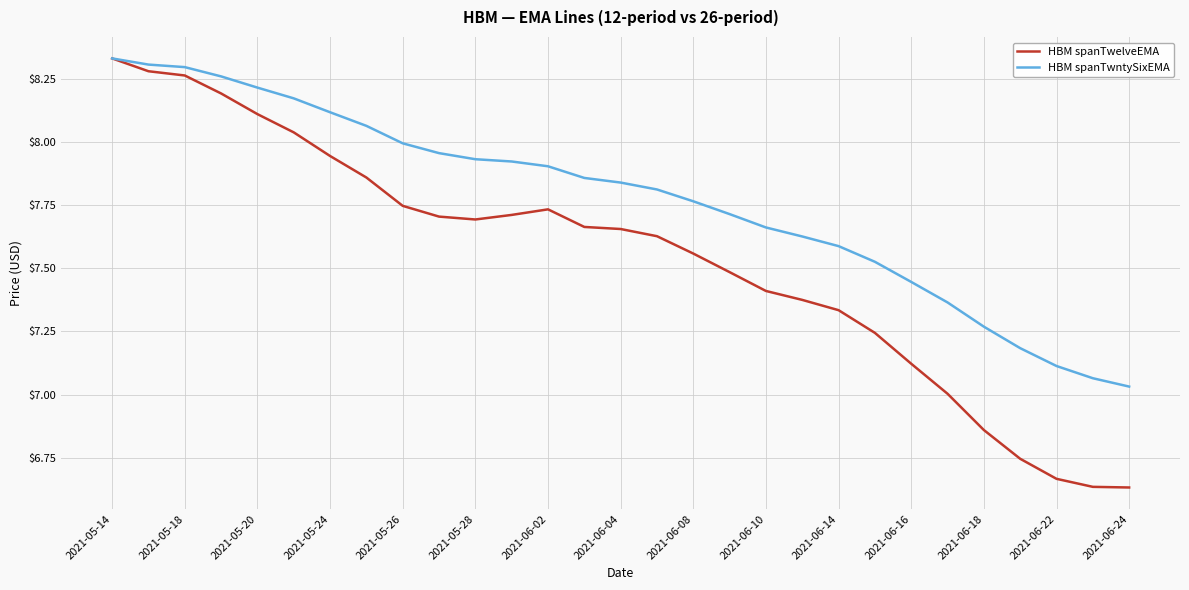

Which series has the largest range (max minus min)?

HBM spanTwelveEMA